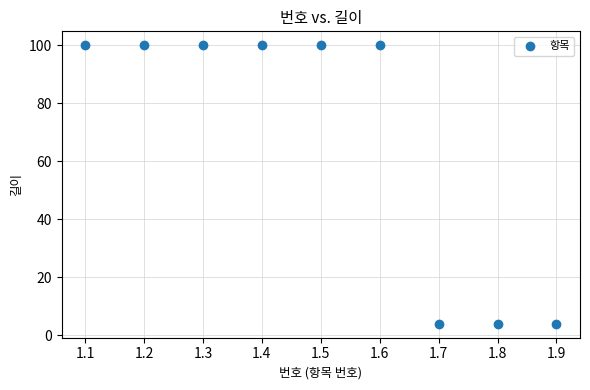

What is the average Y value?

68